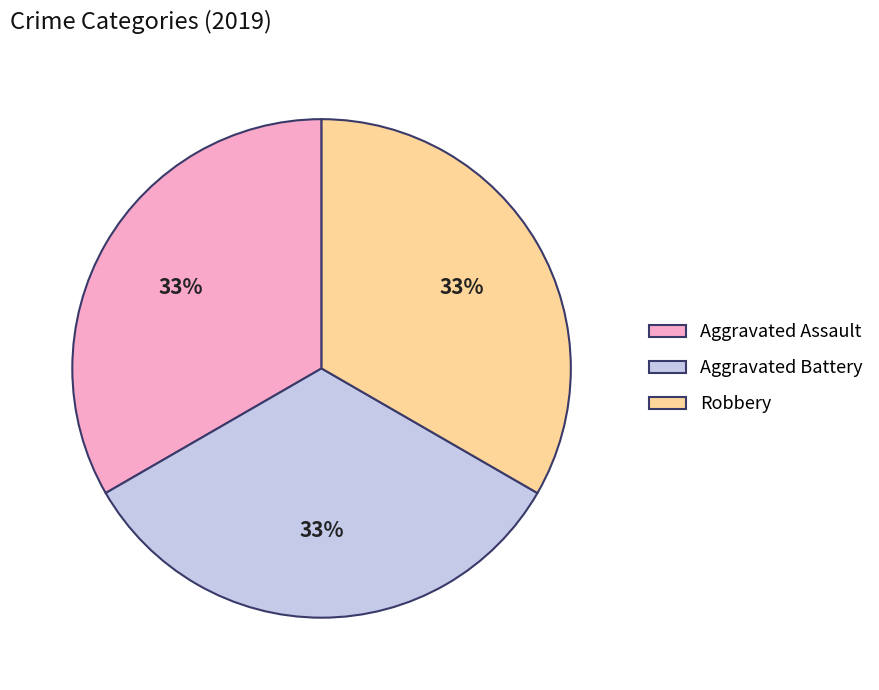

To the nearest percent, what is the average slice percentage?

33%